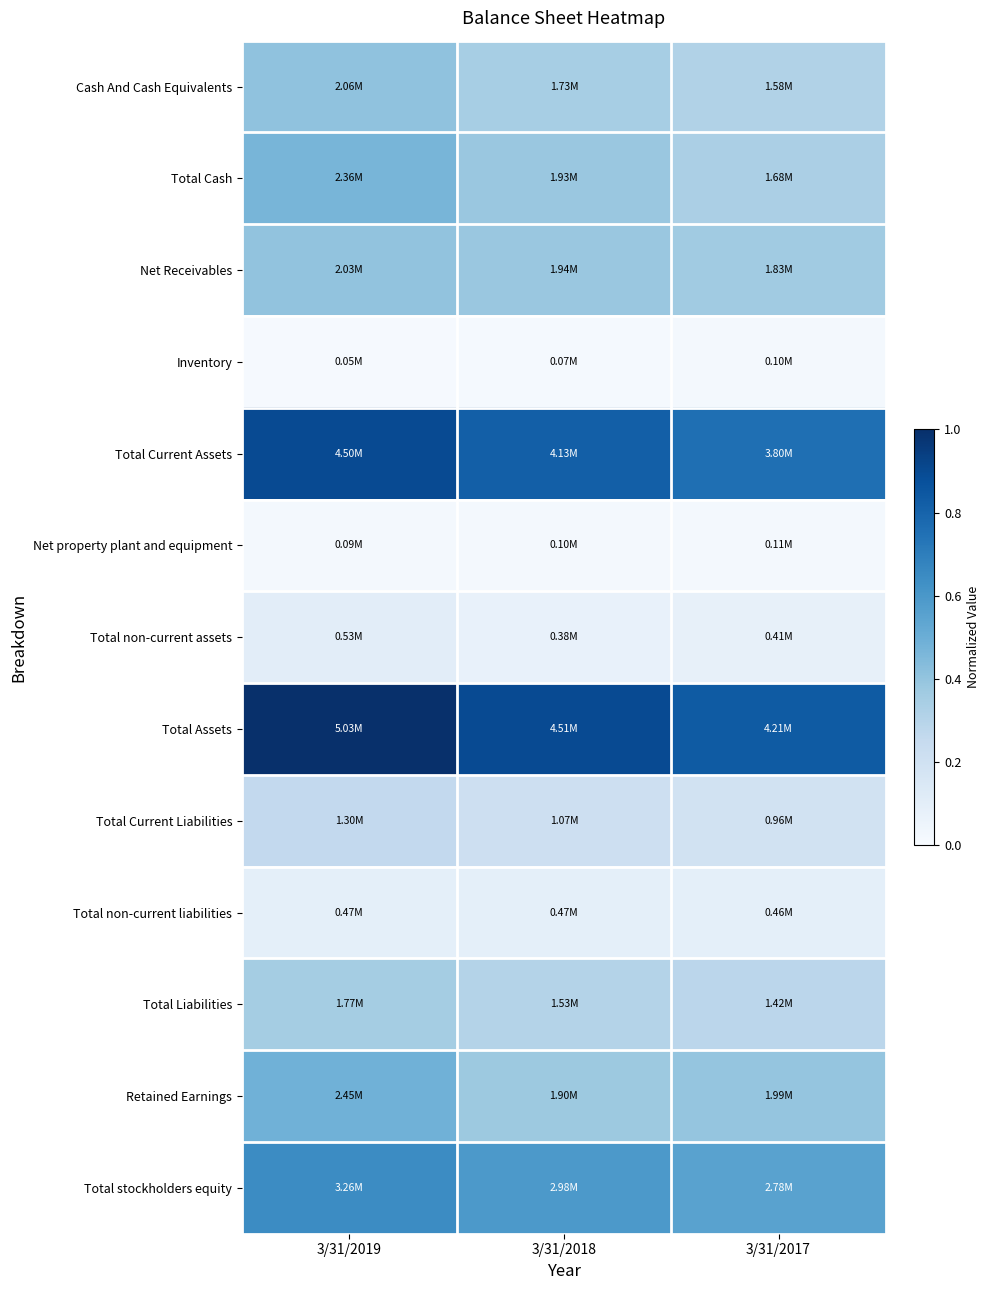

What is the total value across all series at 3/31/2017?

4.2